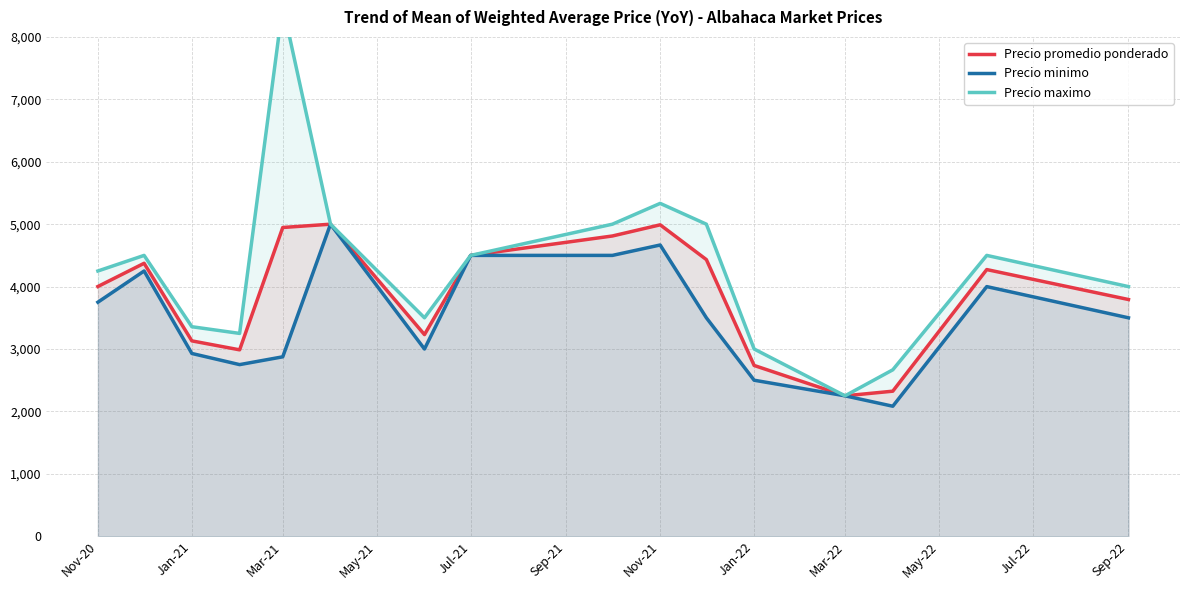

What is the sum of all Precio maximo values?

68607.1